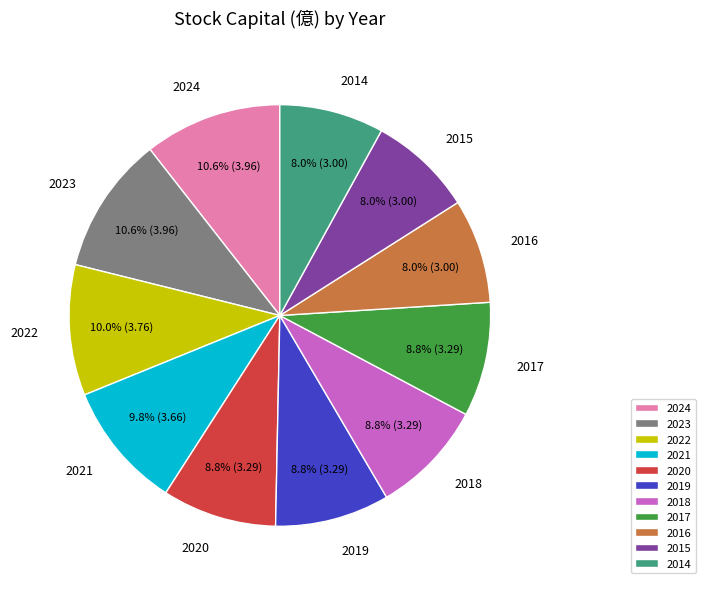

What is the ratio of the value at 2020 to the value at 2023?

0.8